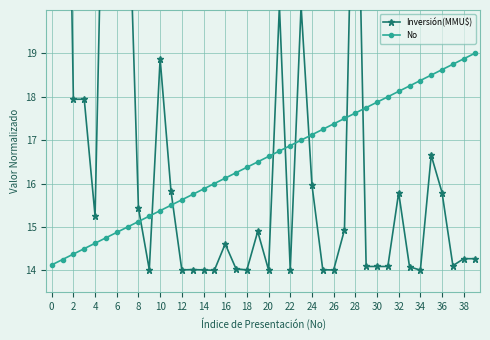

How many times do No and Inversión(MMU$) cross each other?

9